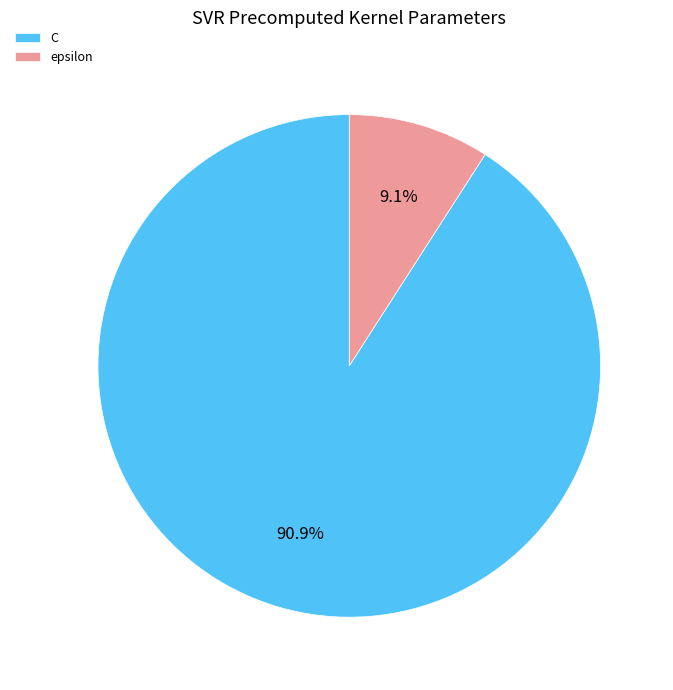

To the nearest percent, what is the difference between the largest and smallest slice percentages?

82%